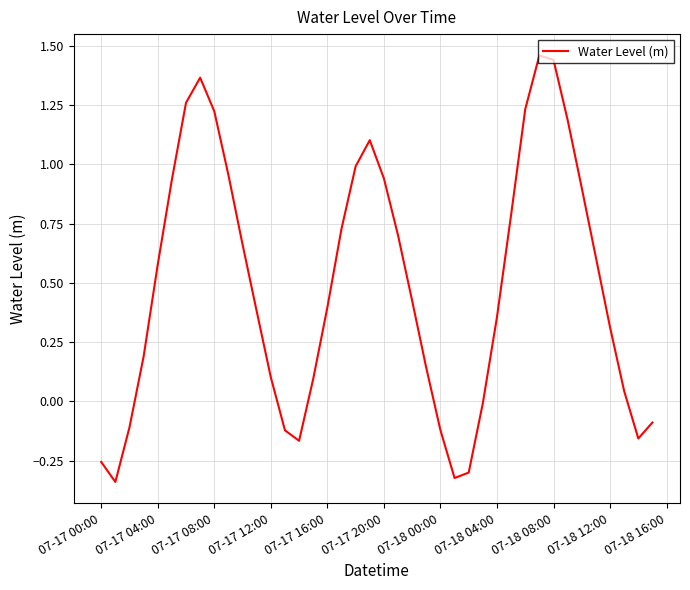

What is the difference between the maximum and minimum values?

1.8